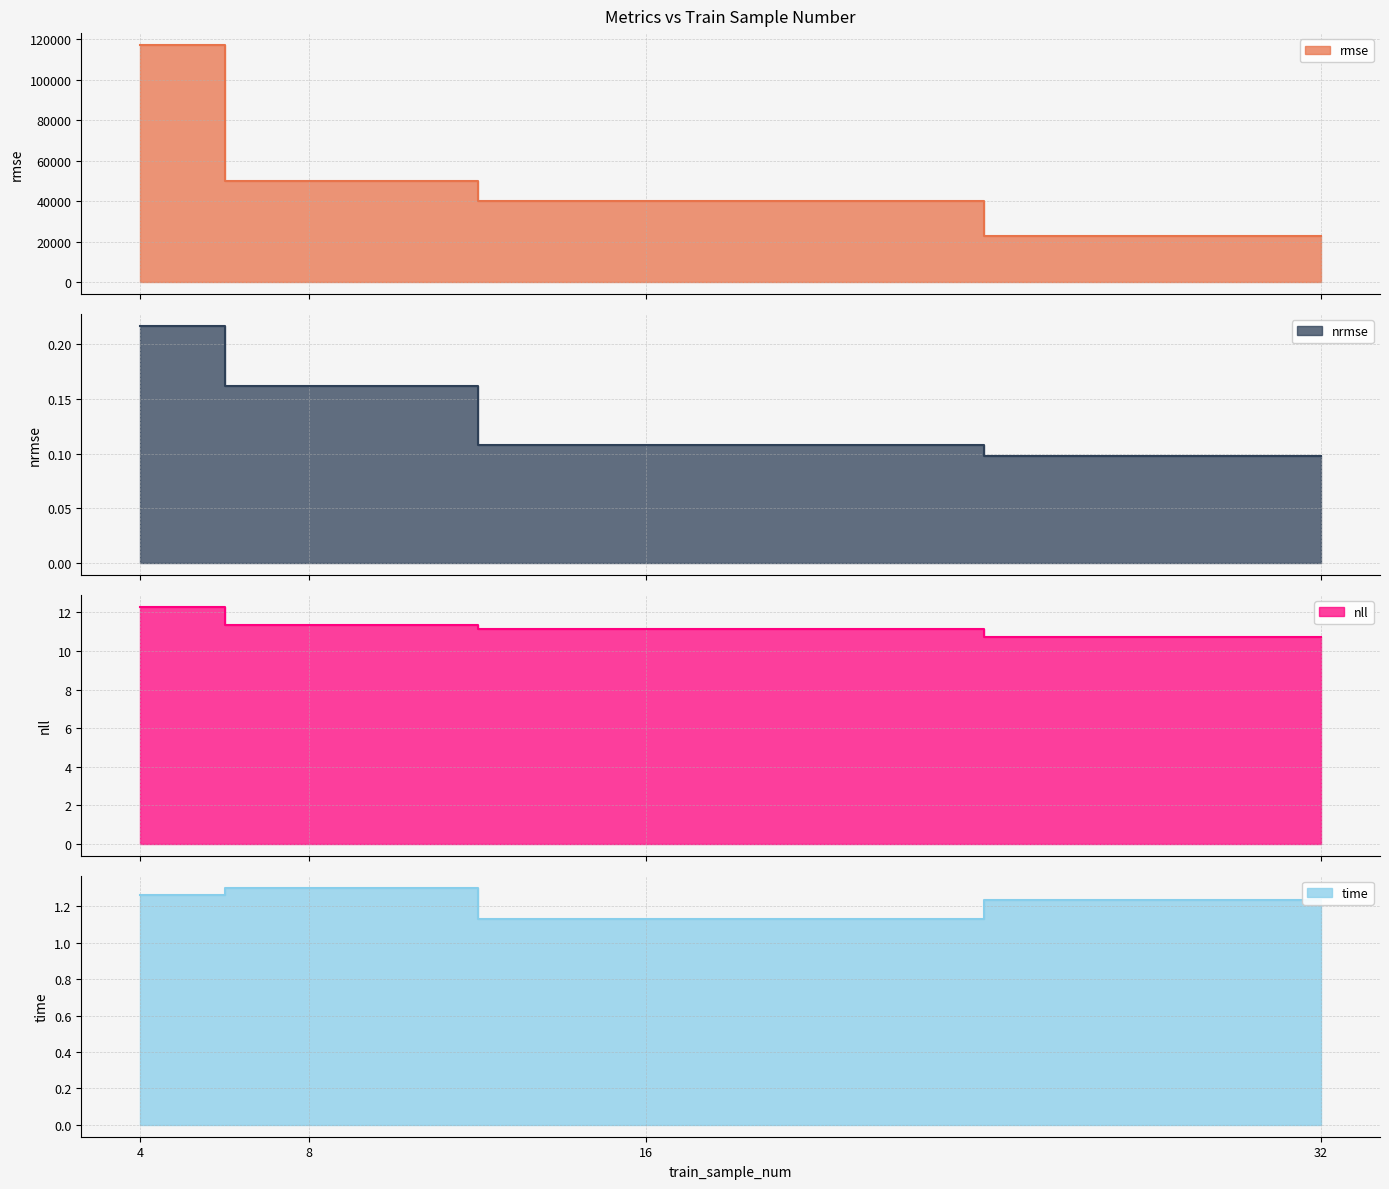

What is the average value of the nll series?

11.4